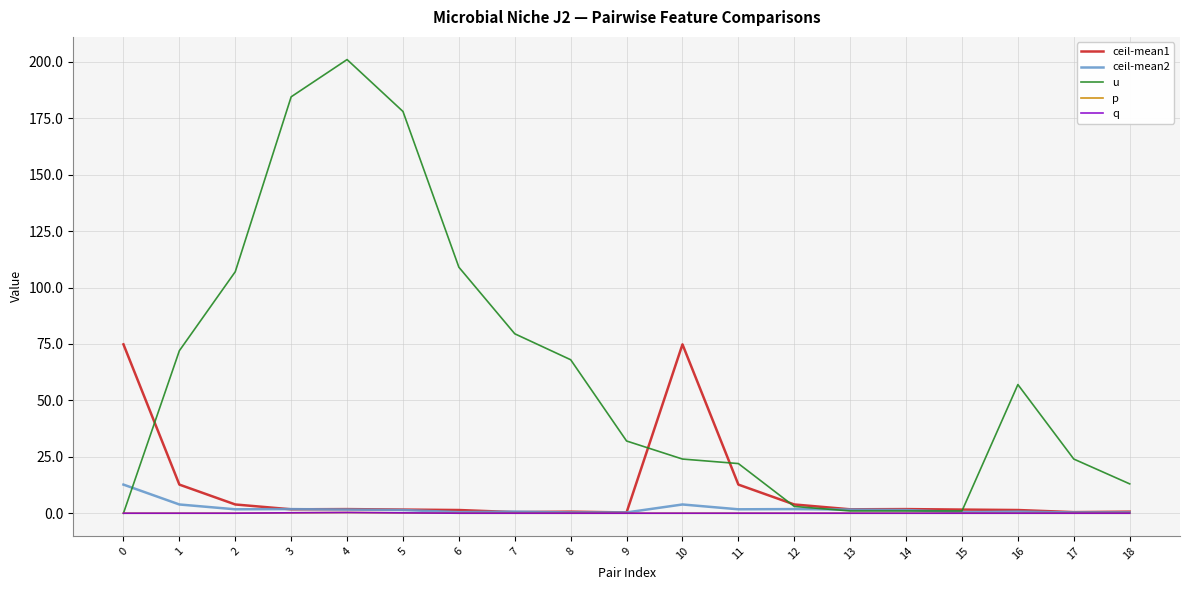

Is it true that u equals 24.0 at 17?

True